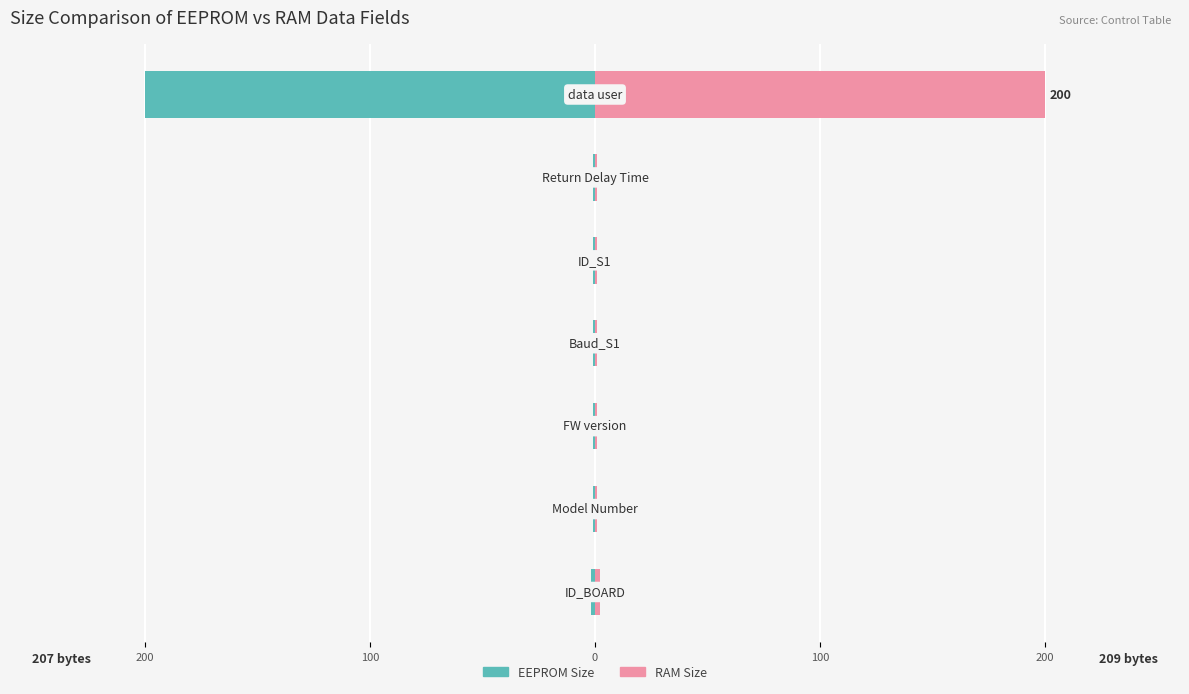

Which has a higher value, 100 or 100?

100